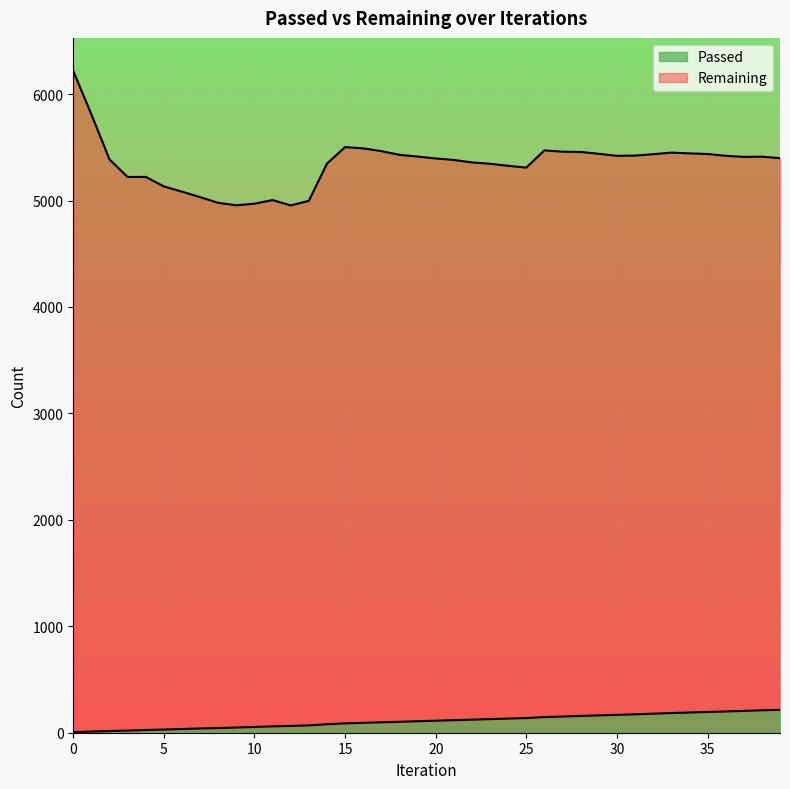

What value does the data have at 12?

64